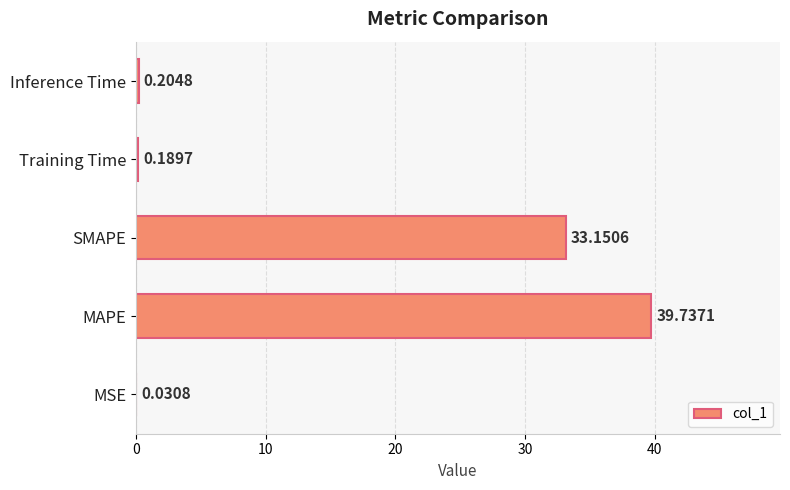

What is the change in value from MAPE to Inference Time?

-39.5